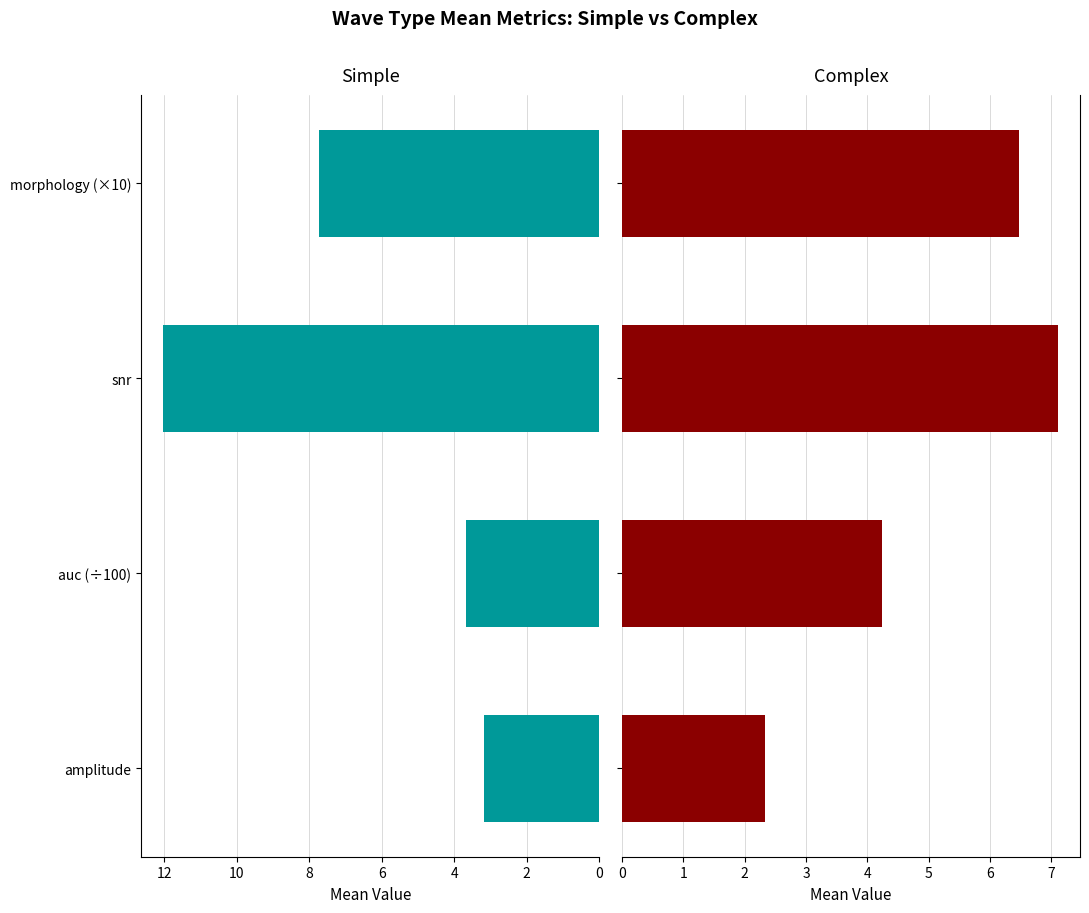

Which has a higher value, snr or amplitude?

snr